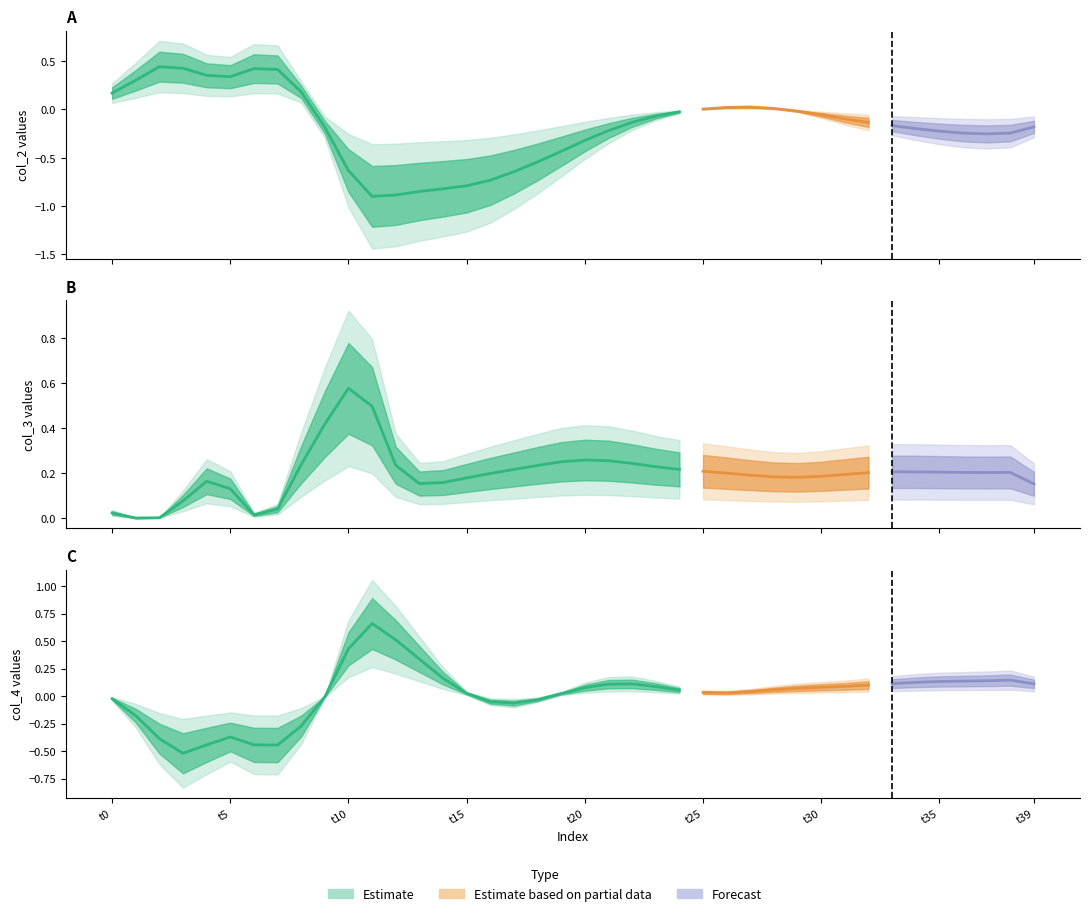

Which series has the largest total across all categories?

col_3